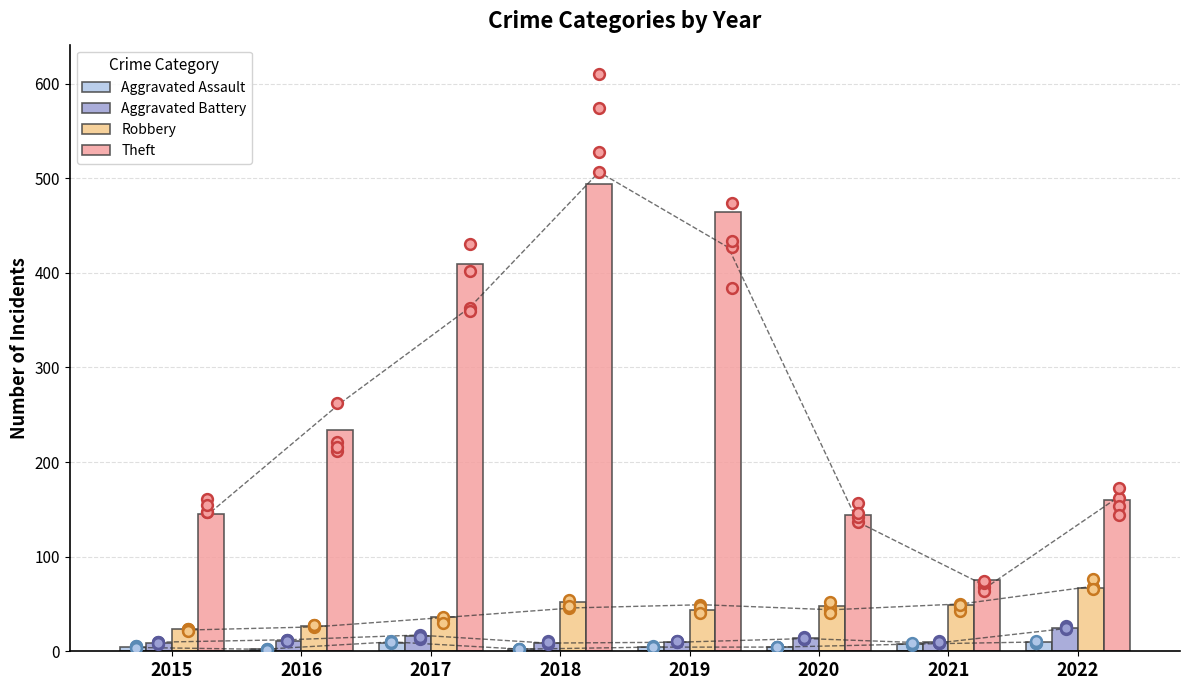

Is the value of Aggravated Assault at 2020 greater than the value of Aggravated Battery at 2016?

No